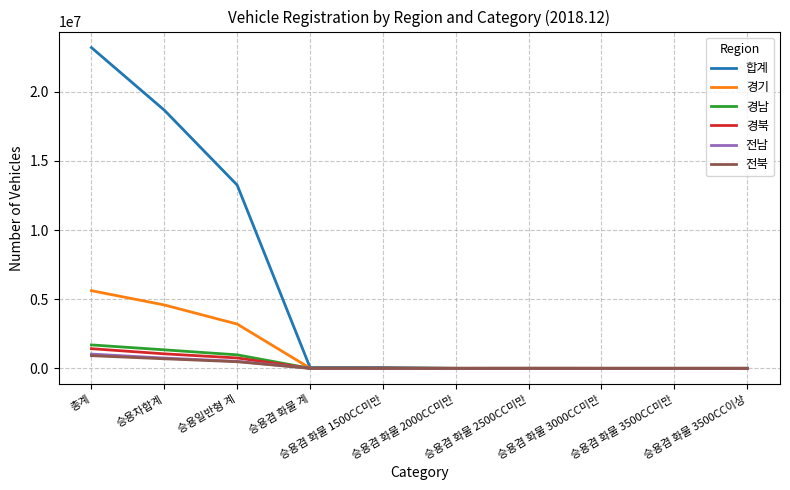

How many lines are shown in the chart?

6